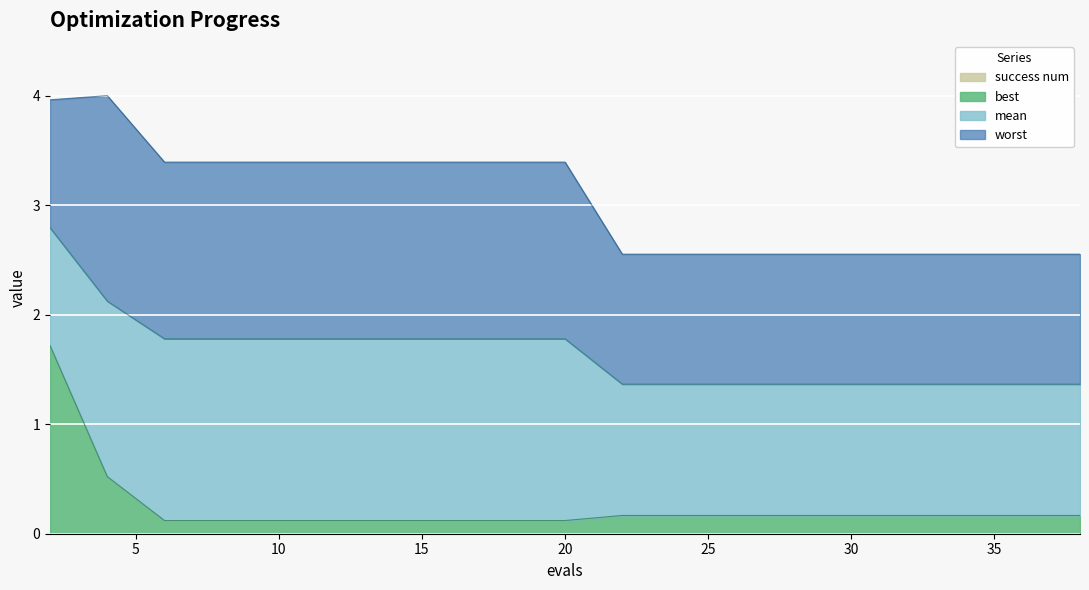

Rank the series at 13 from lowest to highest value.

best, mean, worst